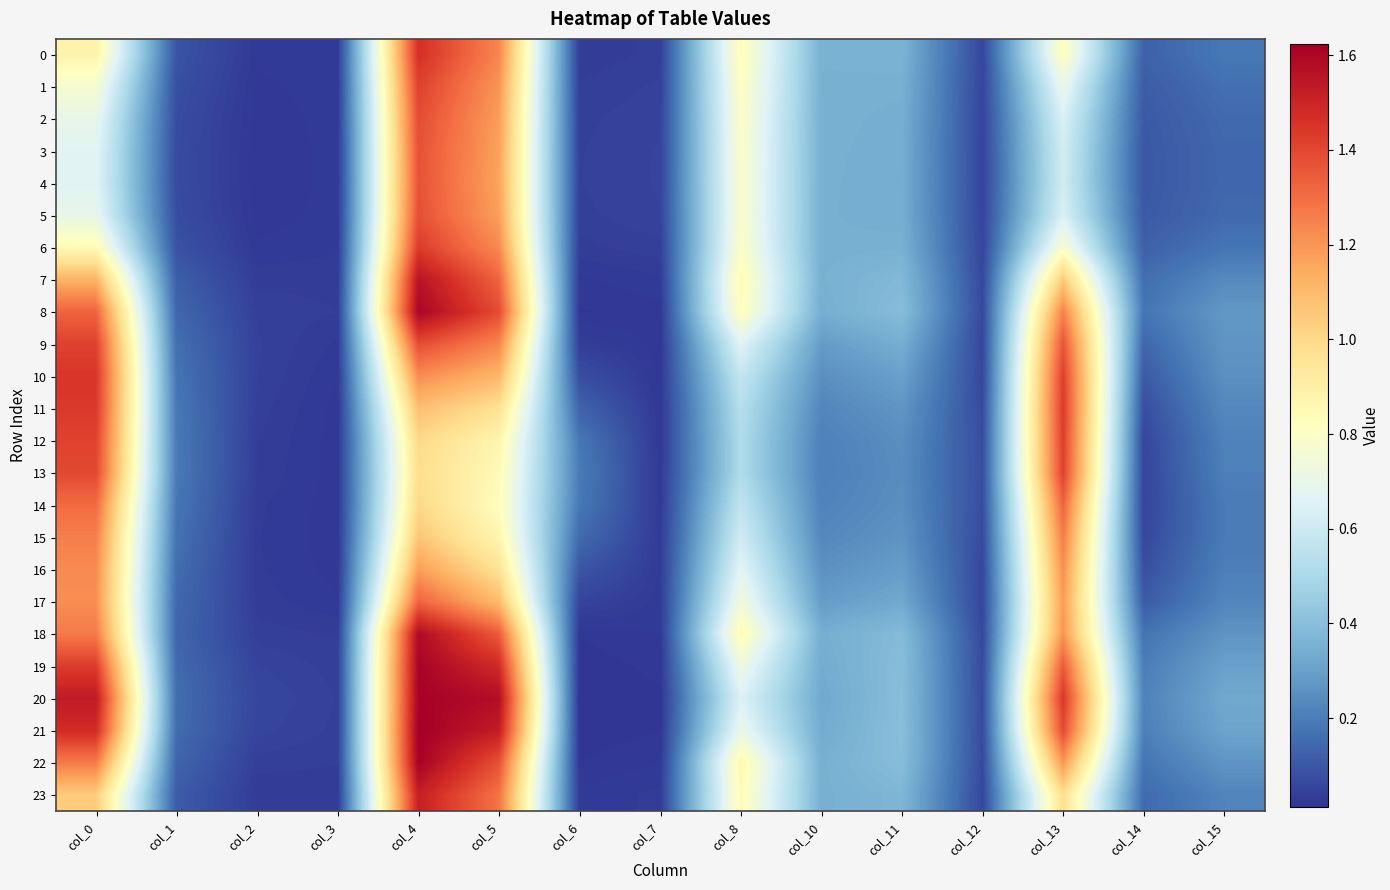

What is the greatest value displayed?

1.6